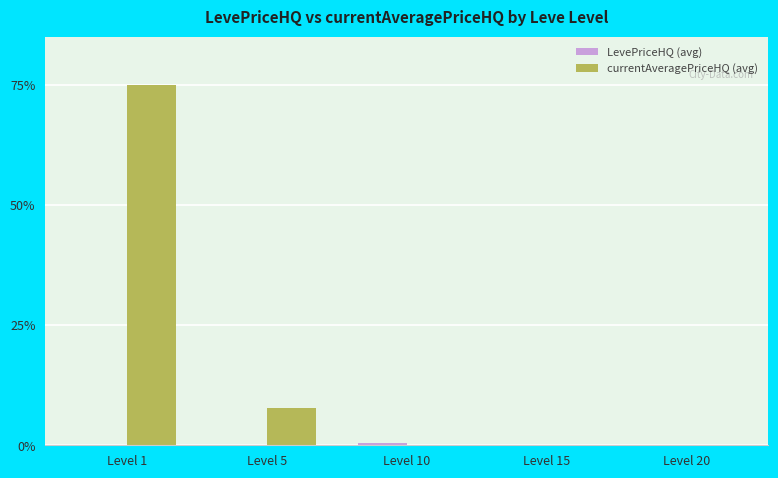

Does the chart contain stacked bars?

No